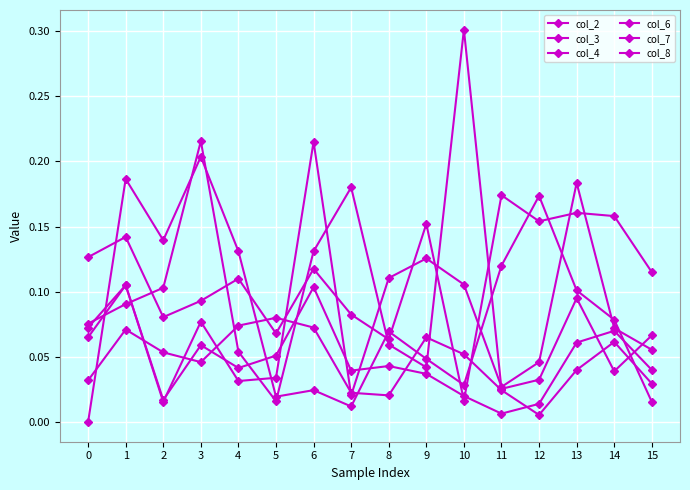

What is the spread (max minus min) of values at 1?

0.1